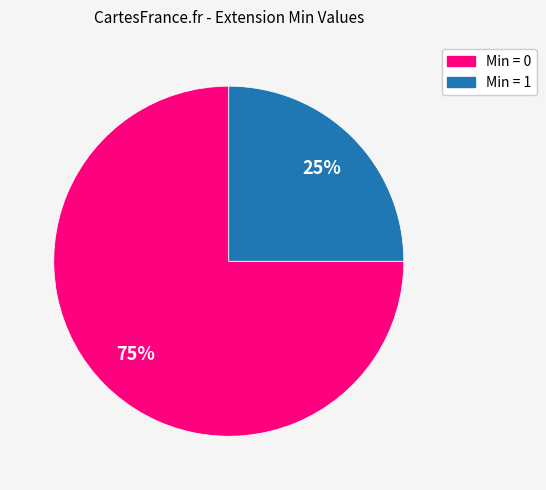

How many slices are in this pie chart?

2